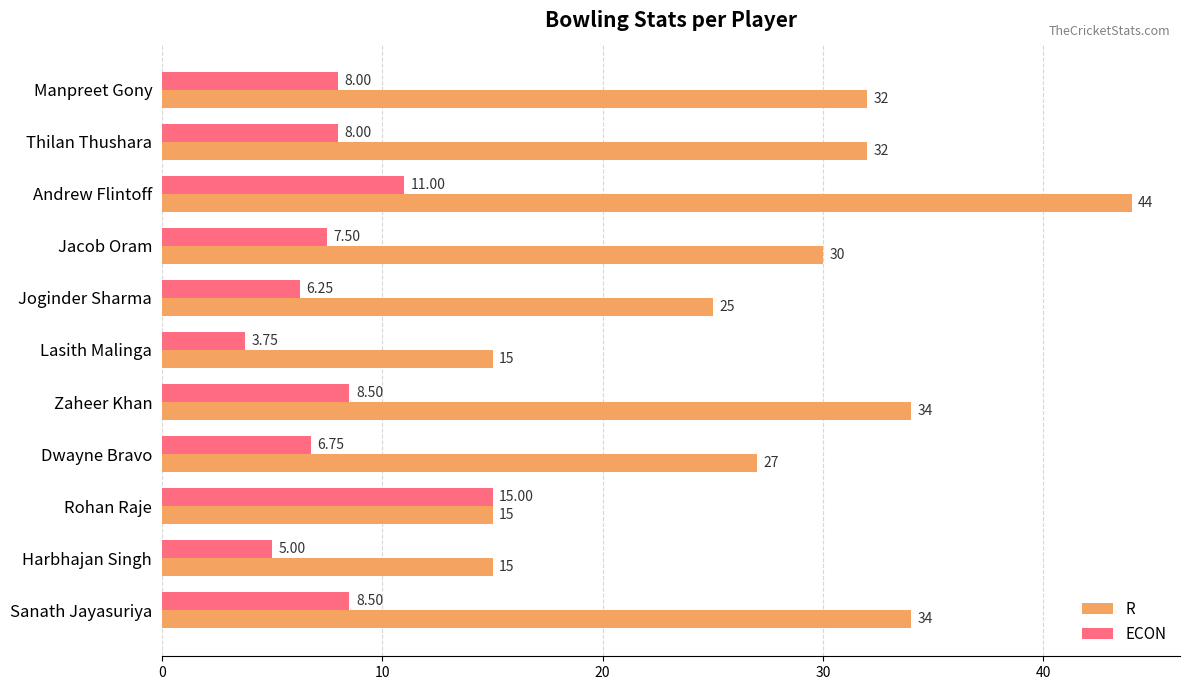

Which series has the largest total across all categories?

R